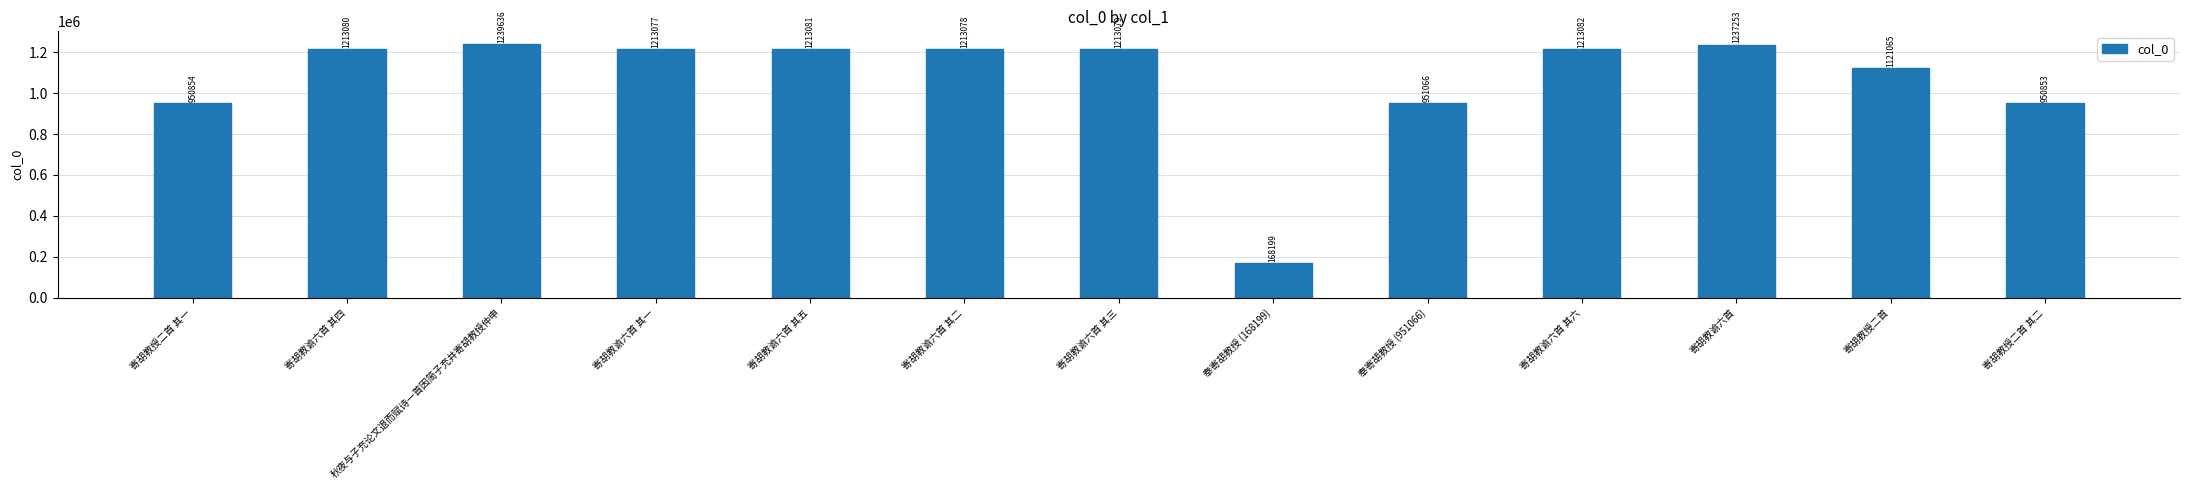

How many bars are there in total?

13